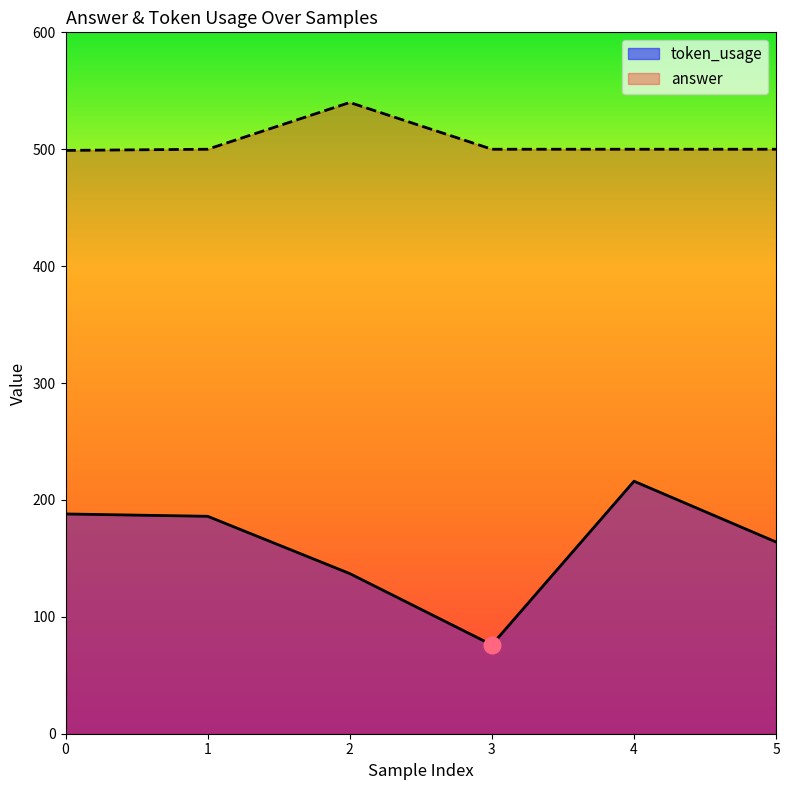

Reading left to right, transcribe all the data shown in this chart.

token_usage: 0=188	1=186	2=137	3=76	4=216	5=164
answer: 0=499	1=500	2=540	3=500	4=500	5=500